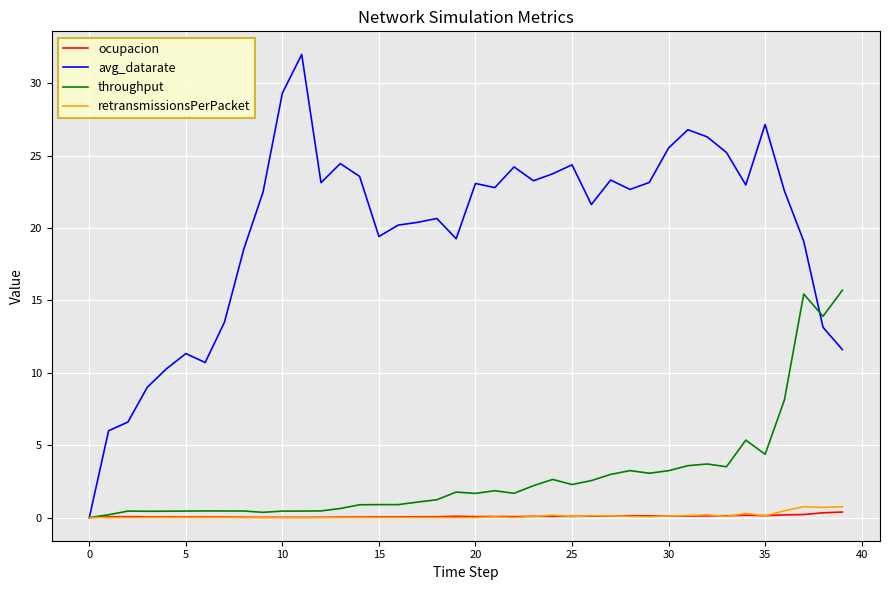

List the series in order of their peak value, lowest first.

ocupacion, retransmissionsPerPacket, throughput, avg_datarate